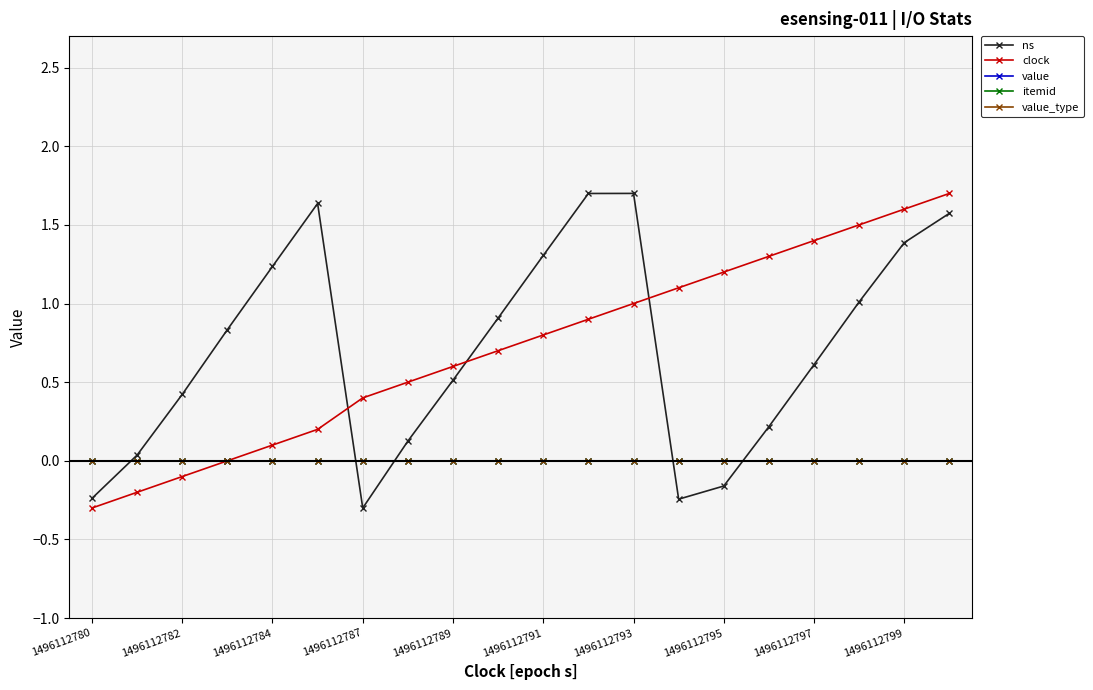

What is the minimum value for clock?

-0.3